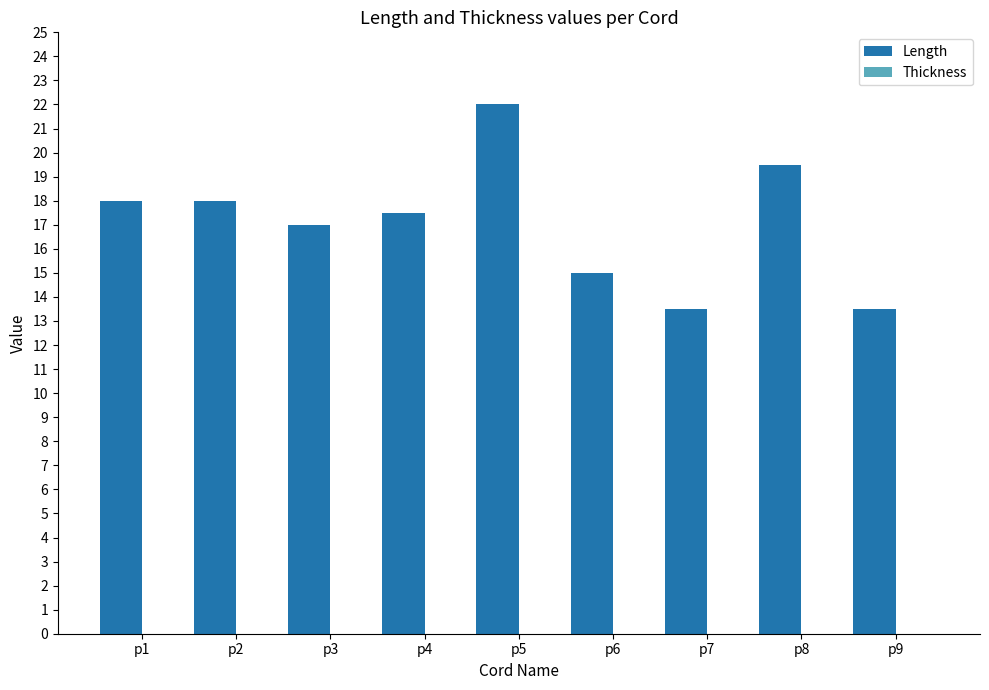

True or false: the data shows 17.0 at p3.

True